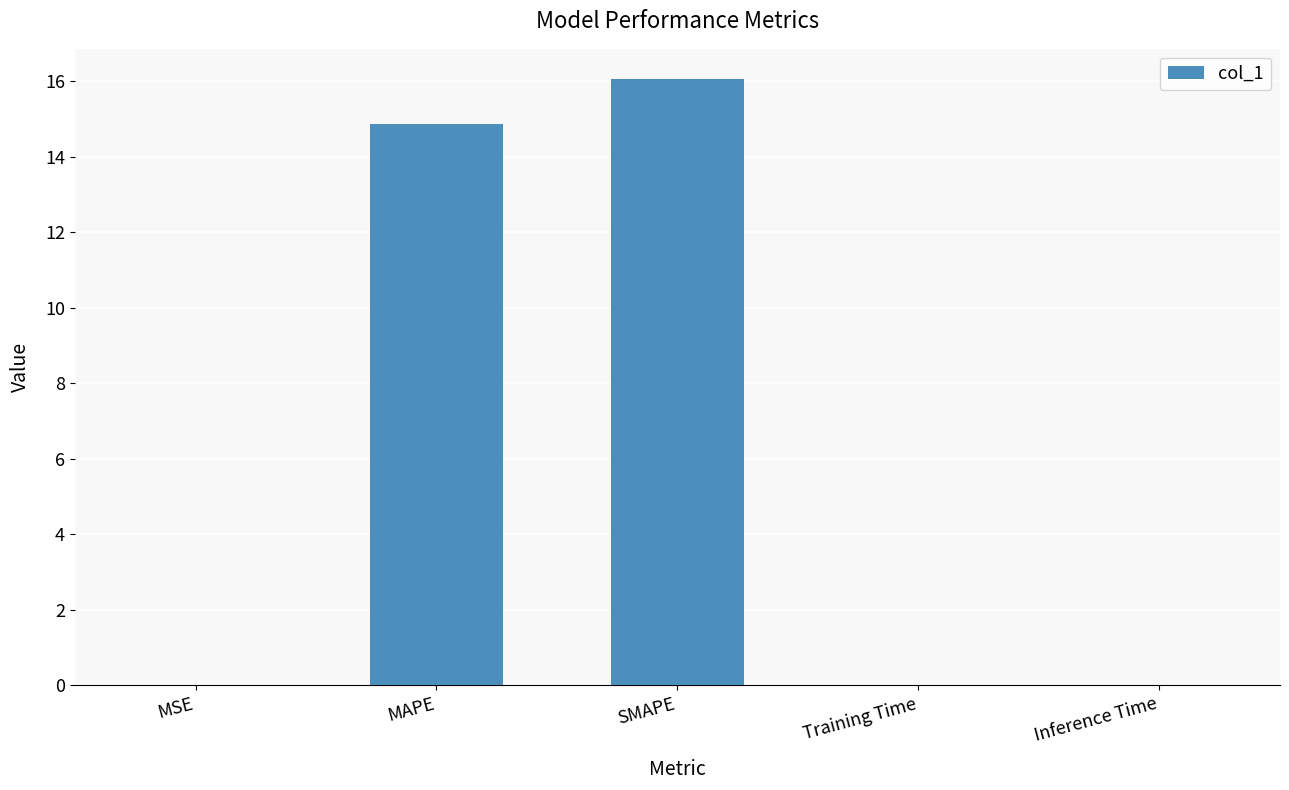

At which category does the chart reach its peak across all series?

SMAPE